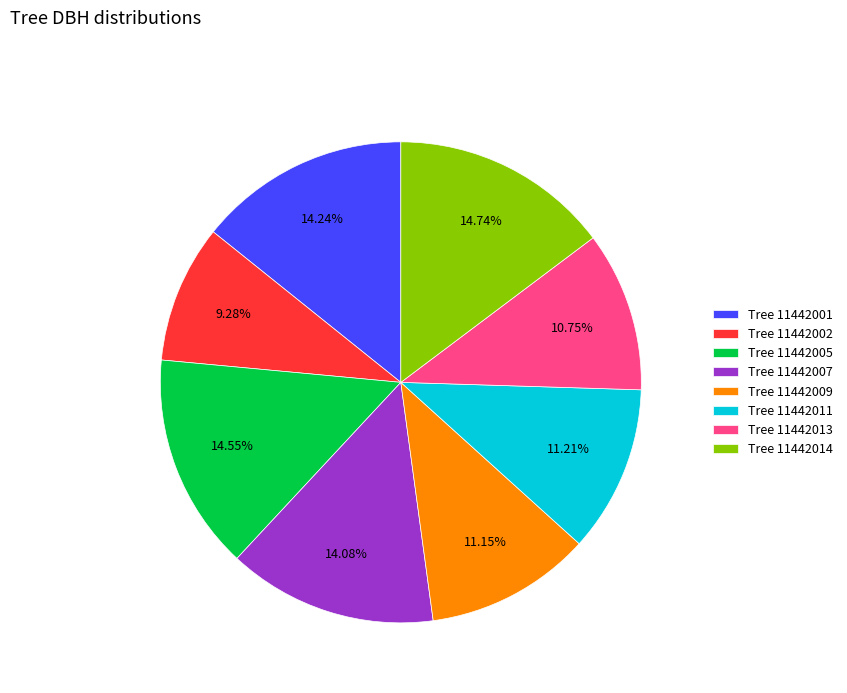

Approximately how many times larger is the value at Tree 11442007 compared to Tree 11442011?

1.3